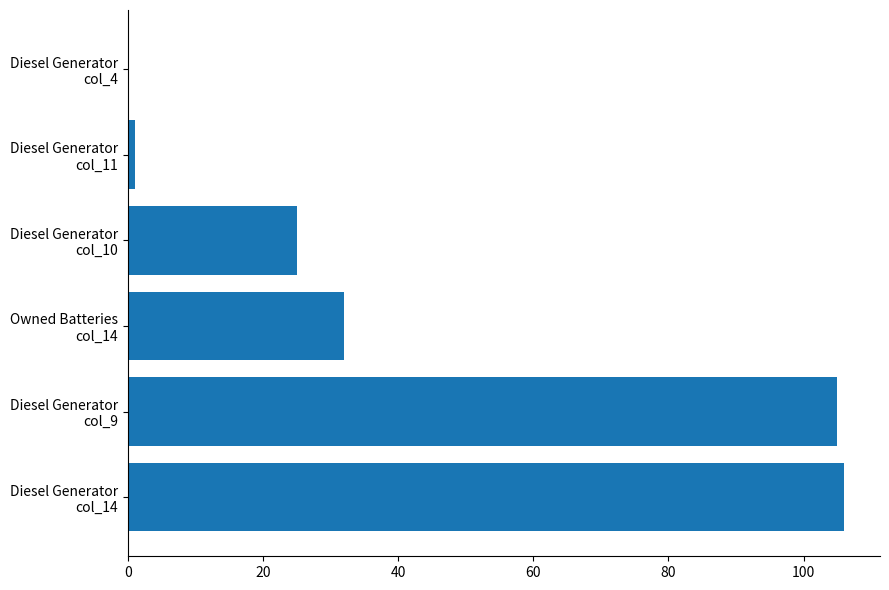

What is the greatest value displayed?

106